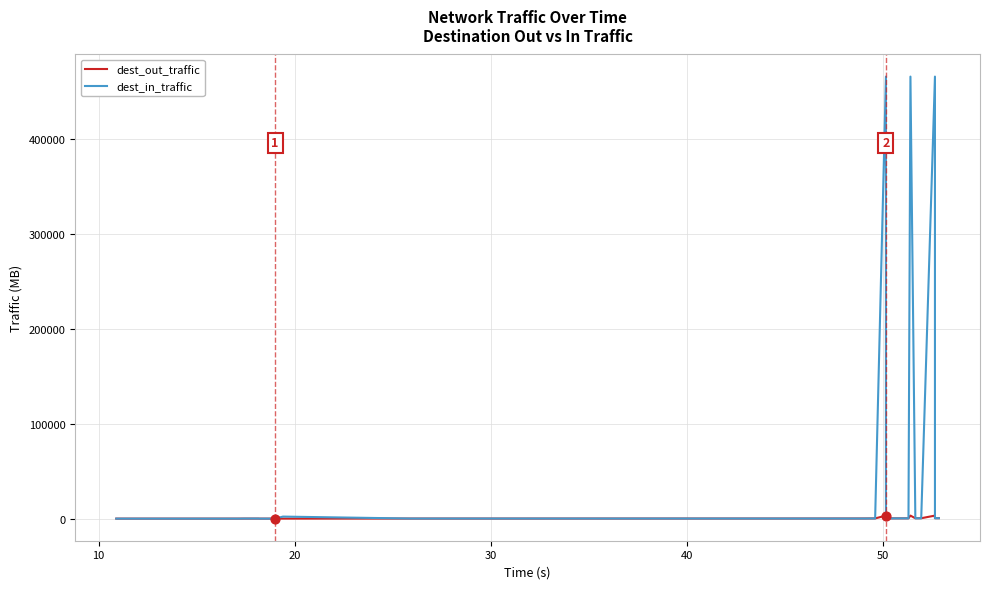

Which series has the largest total across all categories?

dest_in_traffic